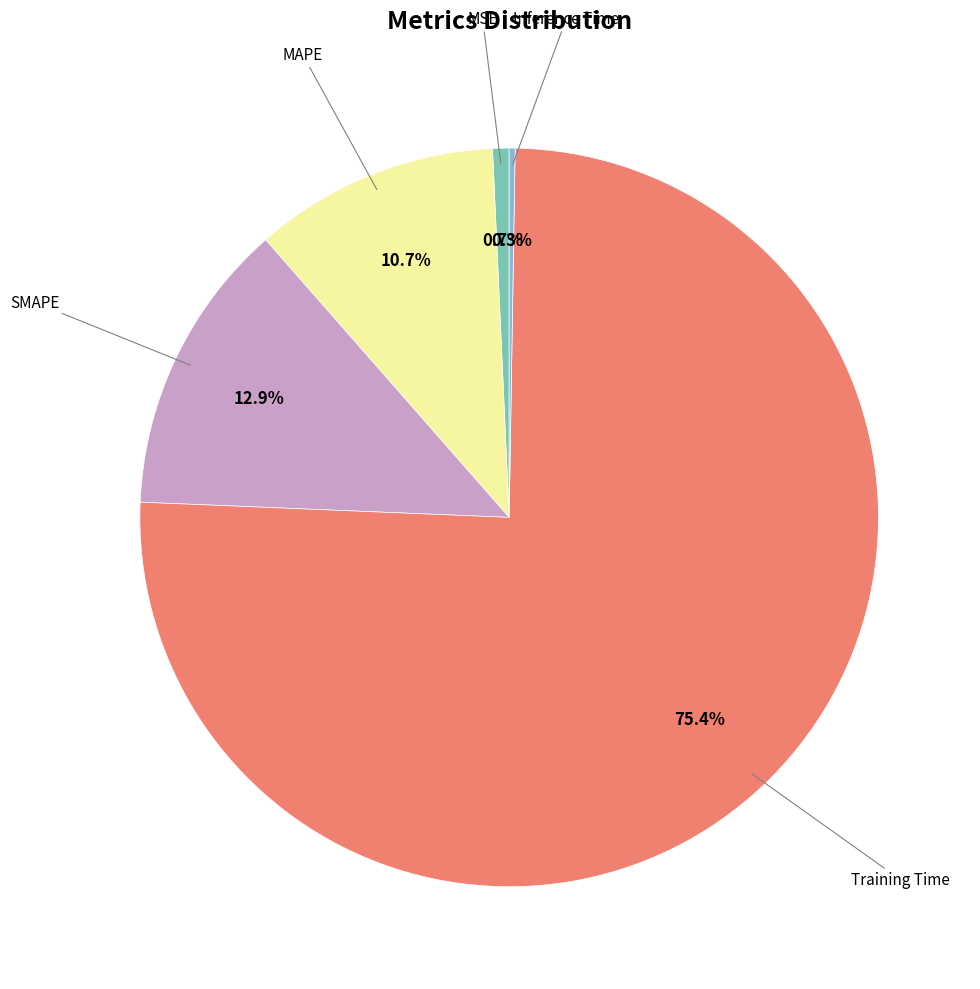

Is there any slice that represents more than half of the pie?

Yes